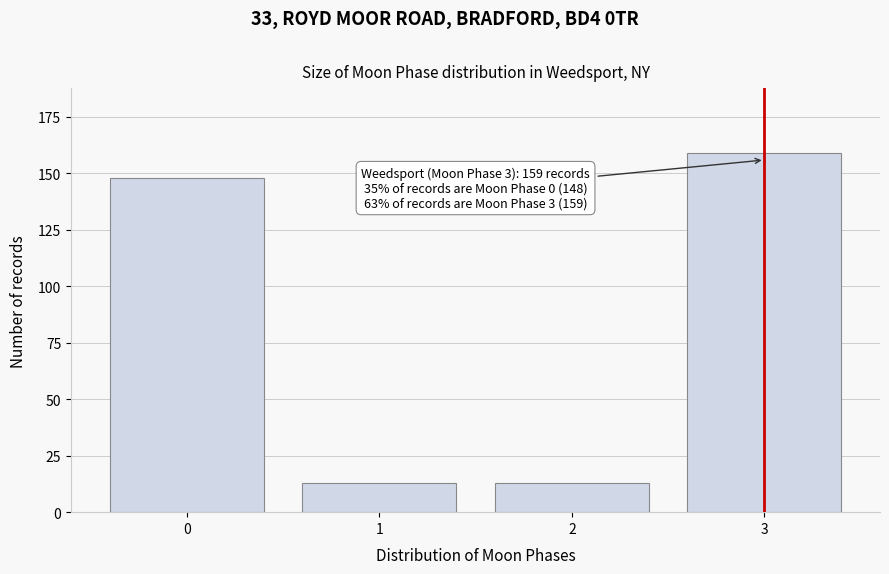

Reading left to right, what are all the values shown in this chart?

148	13	13	159